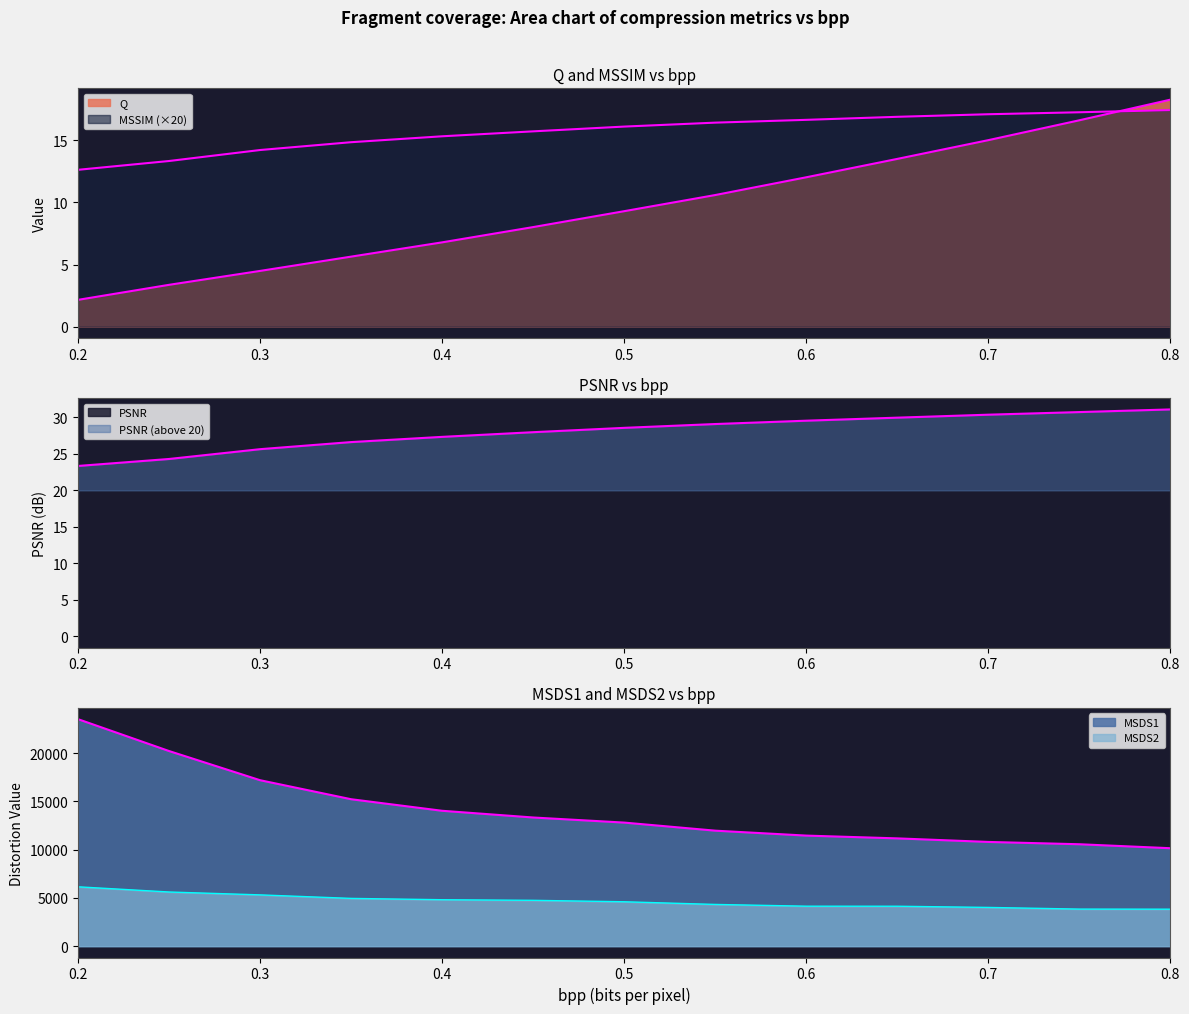

True or false: MSDS2 has more than 1 interior local peaks.

False